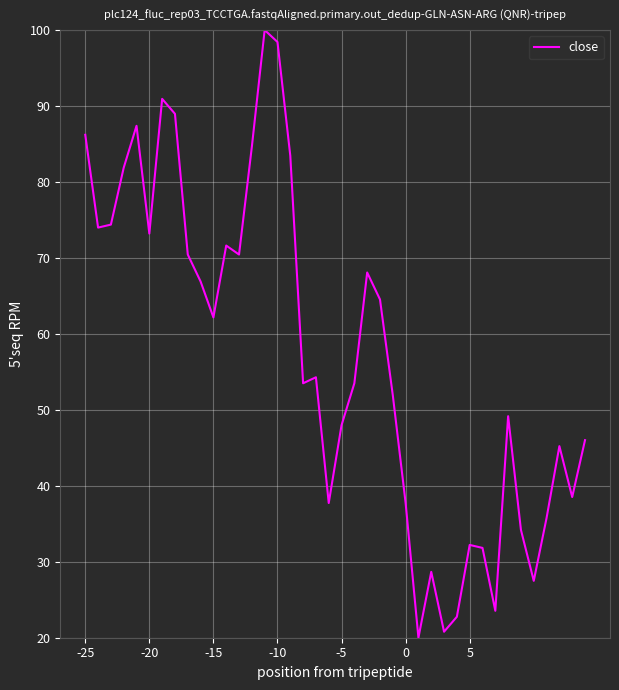

What is the difference between the maximum and minimum values?

80.0